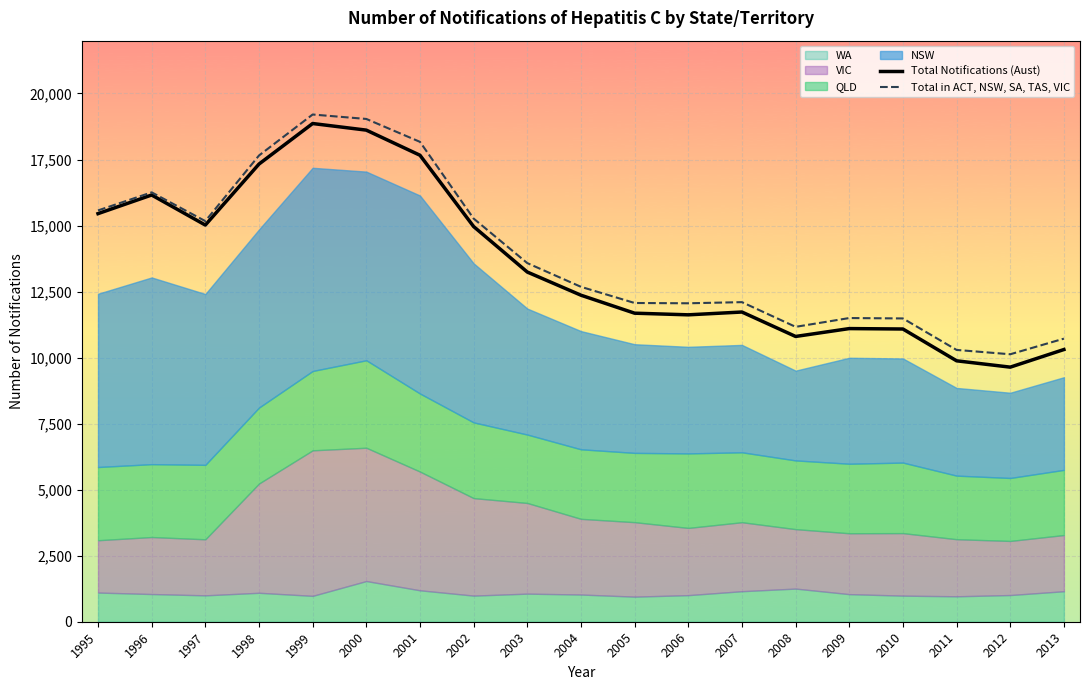

Read the Total in ACT, NSW, SA, TAS, VIC value at 2001, to the nearest 10.

18170